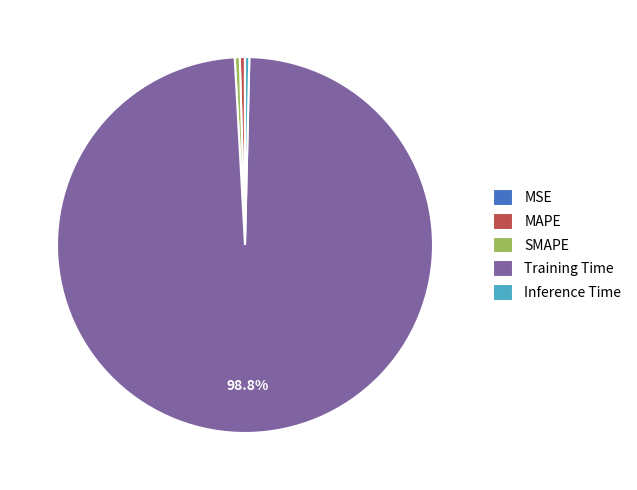

To the nearest percent, what is the difference between the largest and smallest slice percentages?

99%